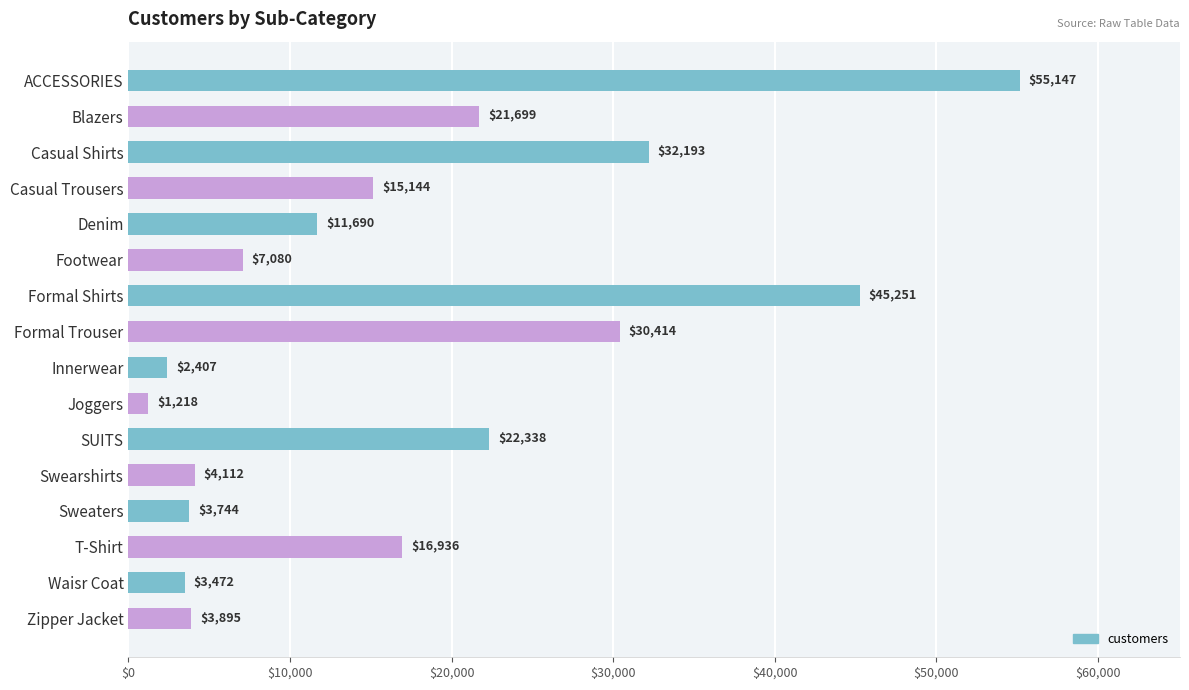

What position from the bottom is Casual Trousers?

13